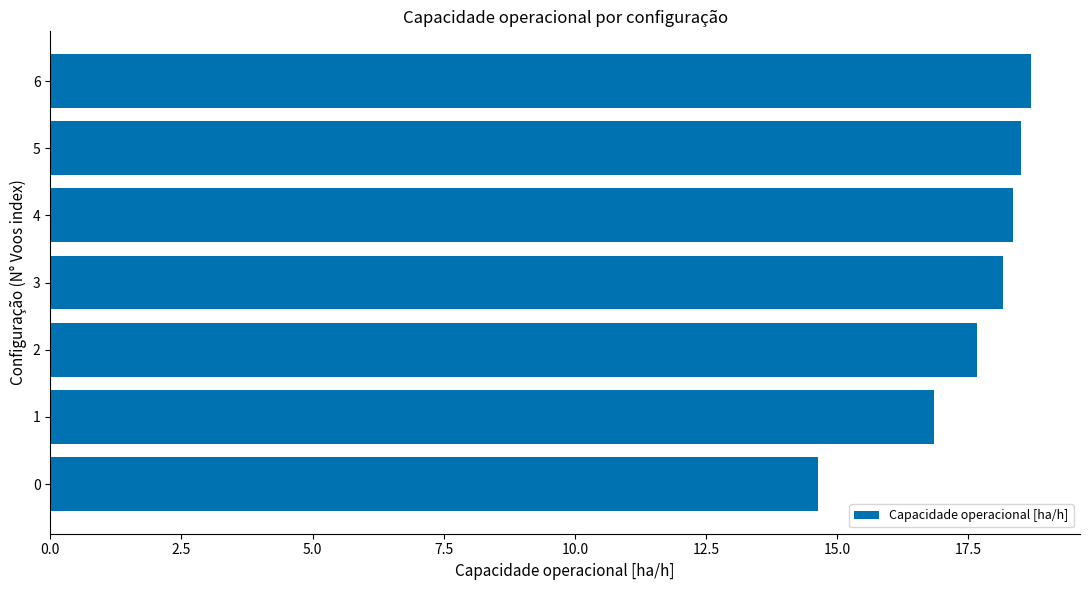

What is the change in value from 1 to 3?

+1.3